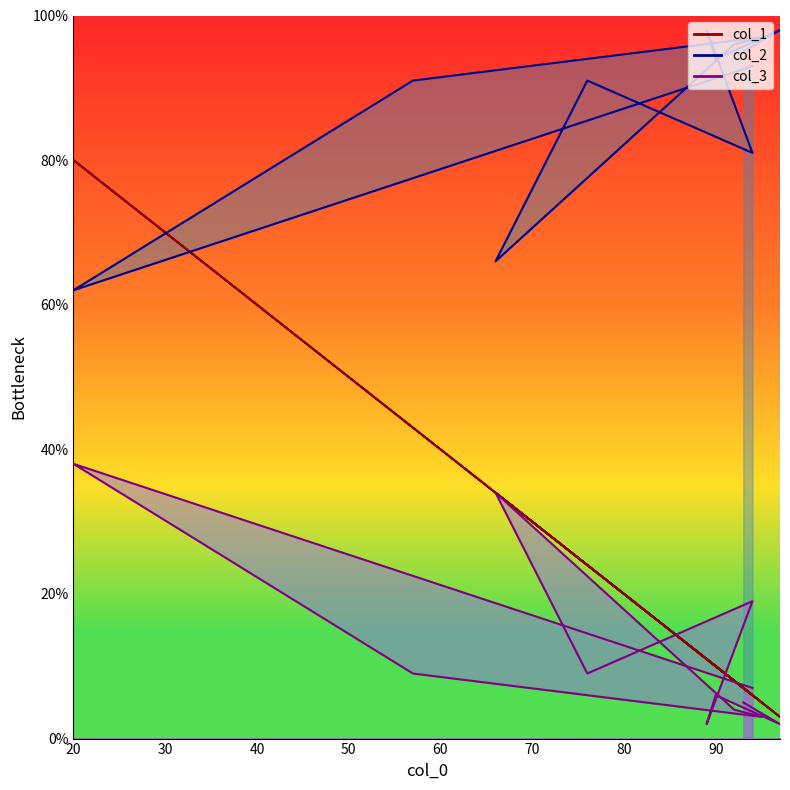

How many lines are shown in the chart?

3